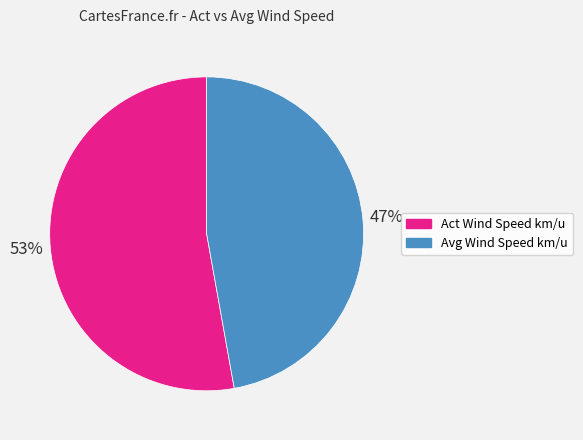

To the nearest percent, what is the difference between the largest and smallest slice percentages?

6%